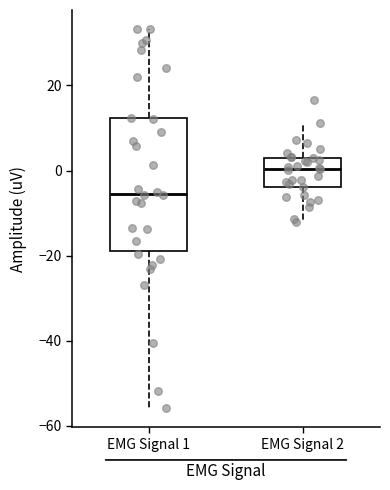

Which box's median line is the lowest?

EMG Signal 1